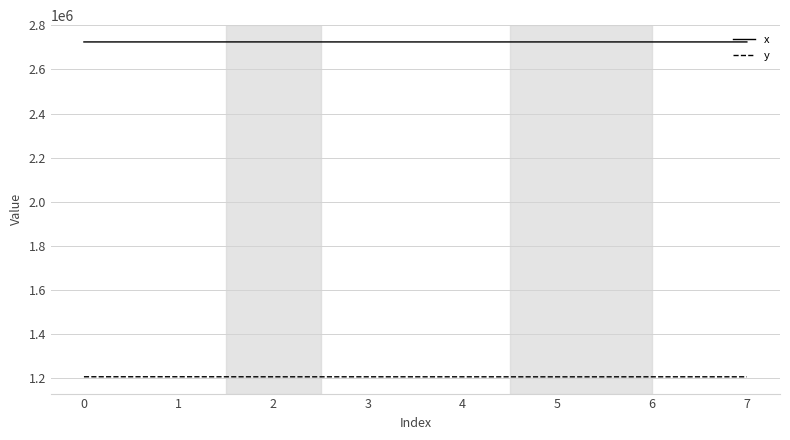

What is the smallest value displayed?

1206326.1